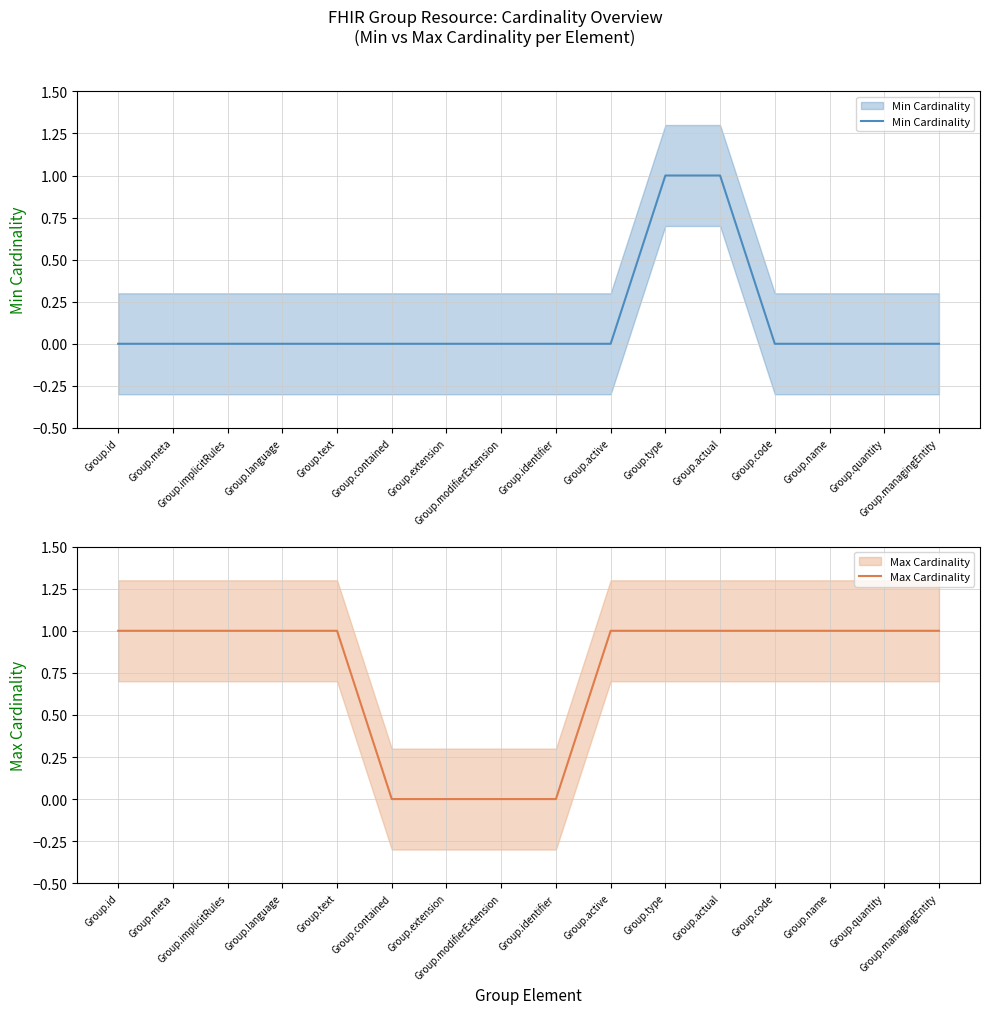

What position from the right is Group.actual?

5